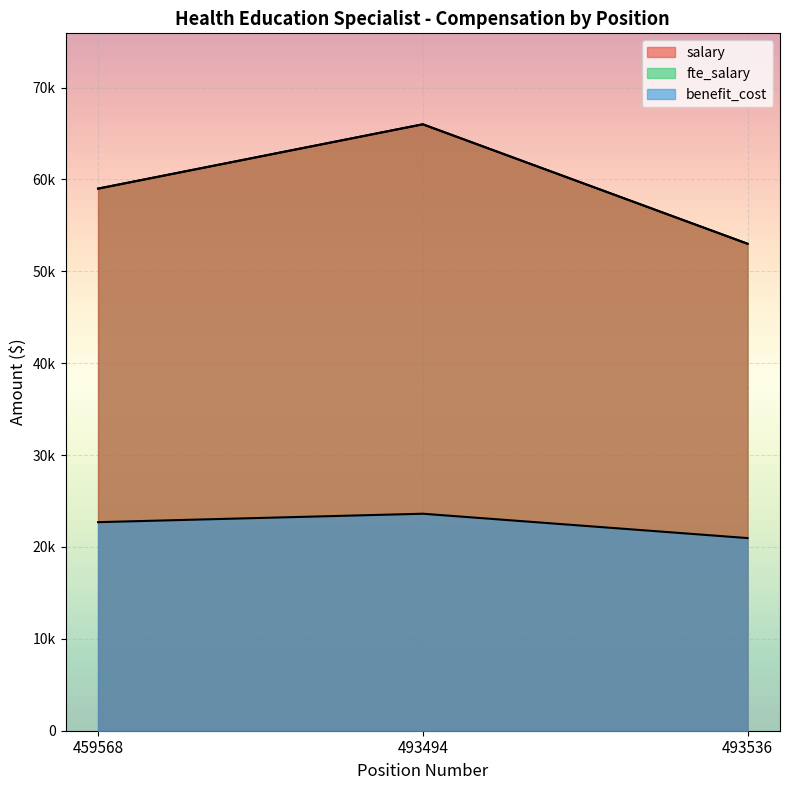

What are all the series names shown in the legend?

salary, fte_salary, benefit_cost